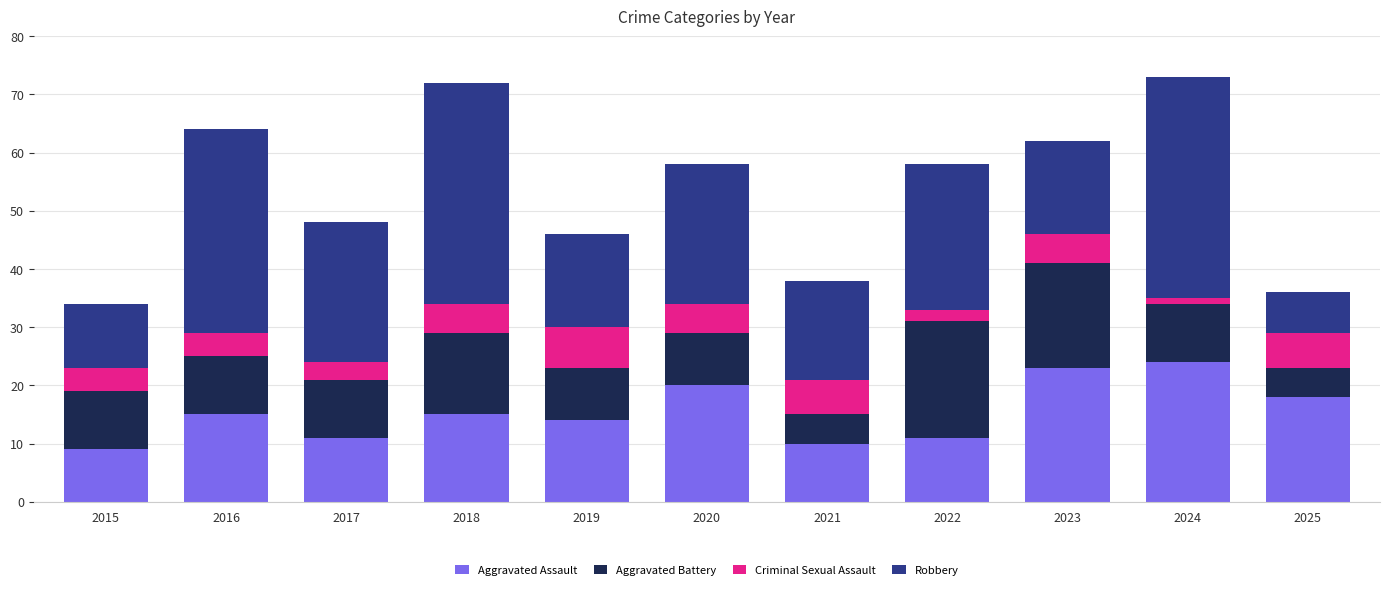

What is the lowest value of the Aggravated Assault series?

9